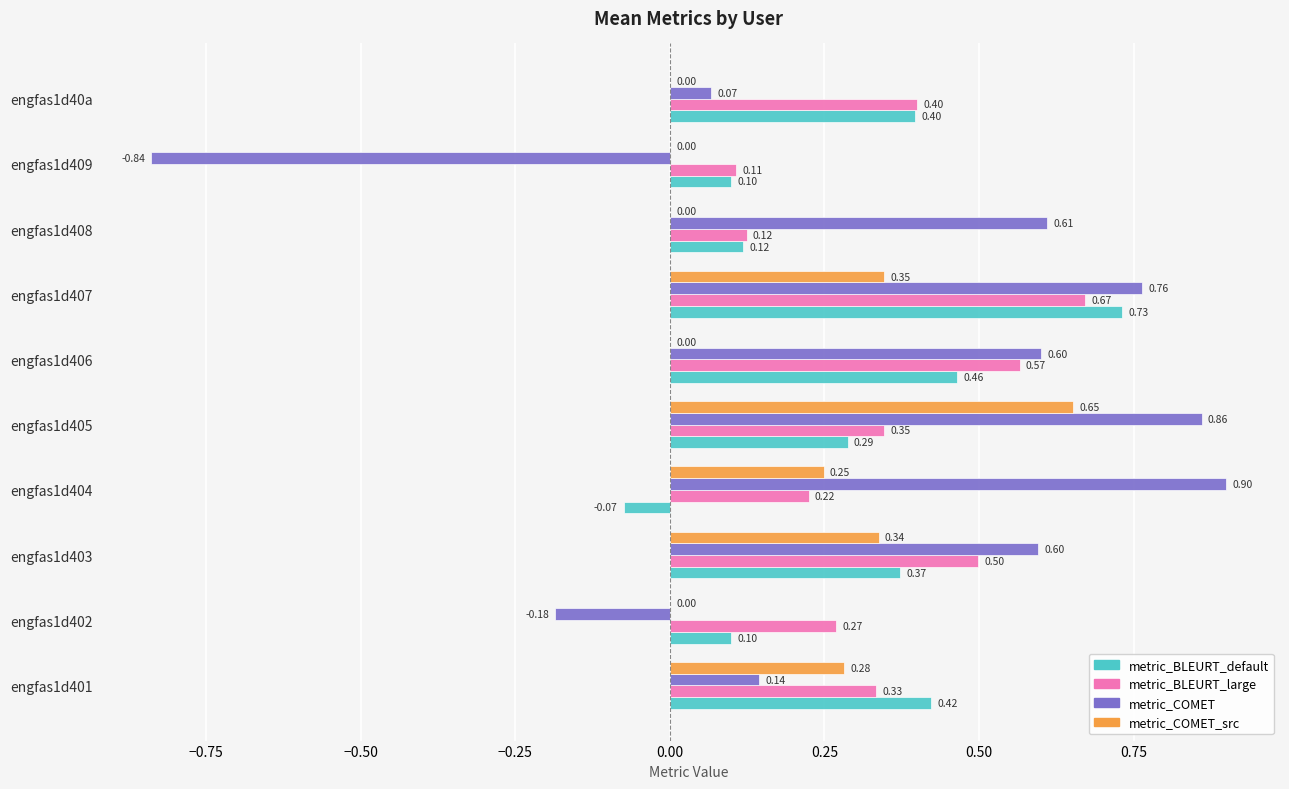

Which series changed the most between engfas1d407 and engfas1d408?

metric_BLEURT_default